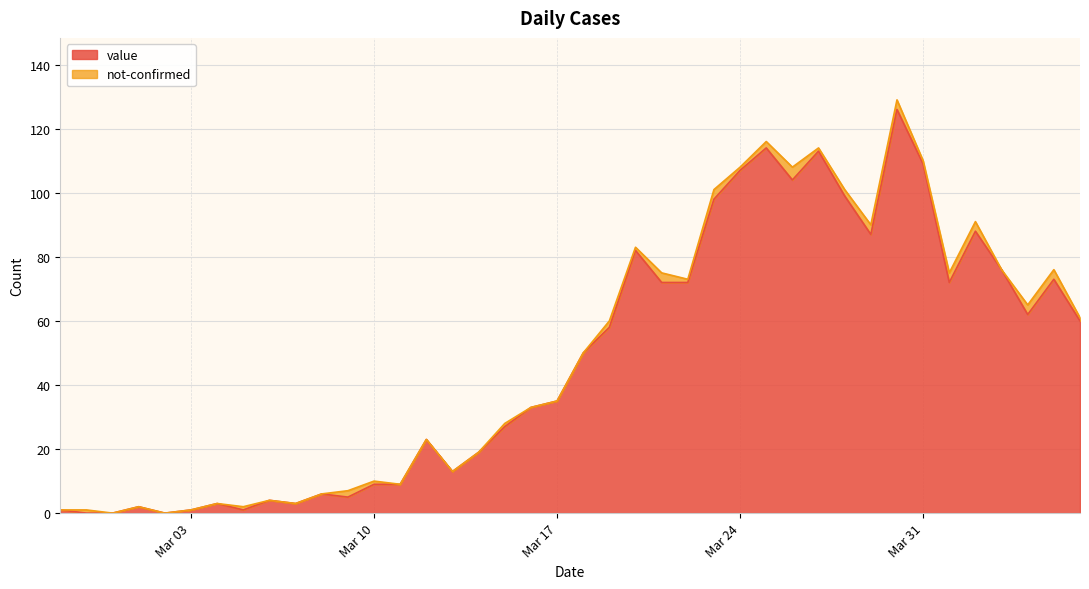

True or false: the data shows 46 at 2020-04-03.

False